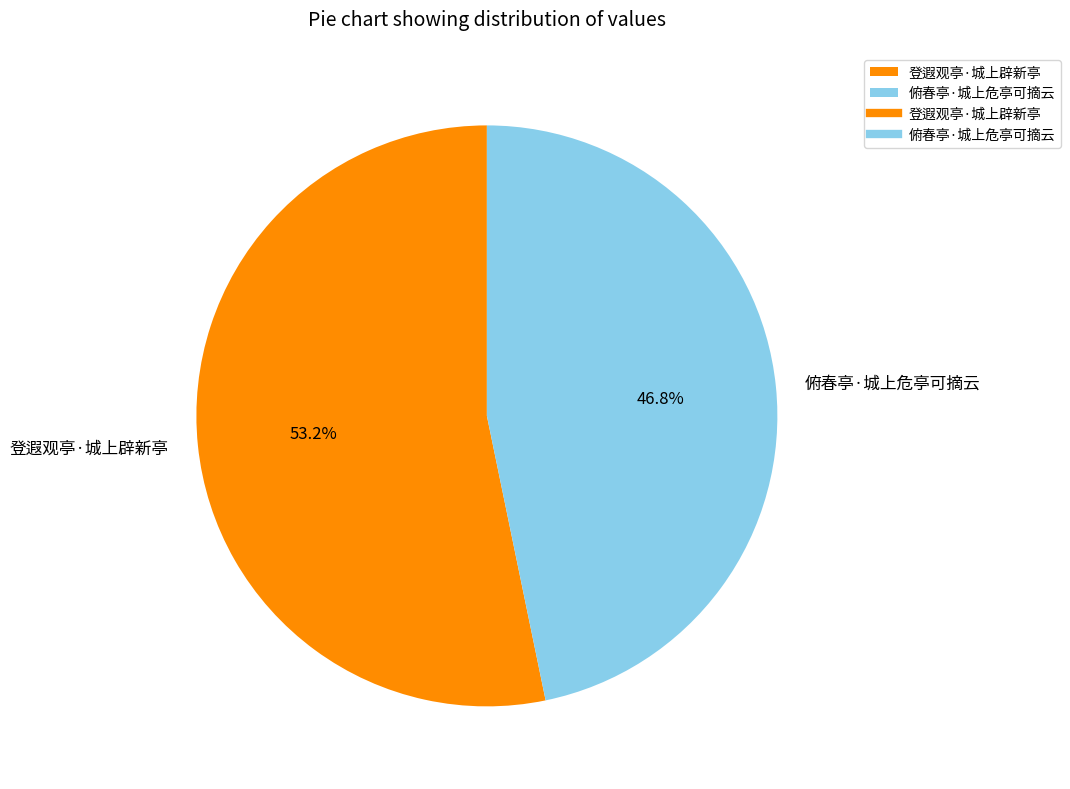

To the nearest percent, what is the combined percentage of 登遐观亭·城上辟新亭 and 俯春亭·城上危亭可摘云?

100%